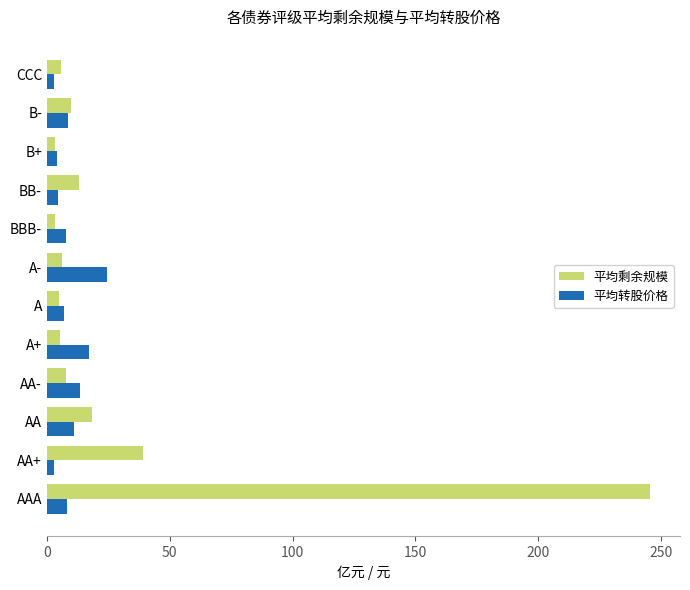

Rank the series by their maximum value, from lowest to highest.

平均转股价格, 平均剩余规模